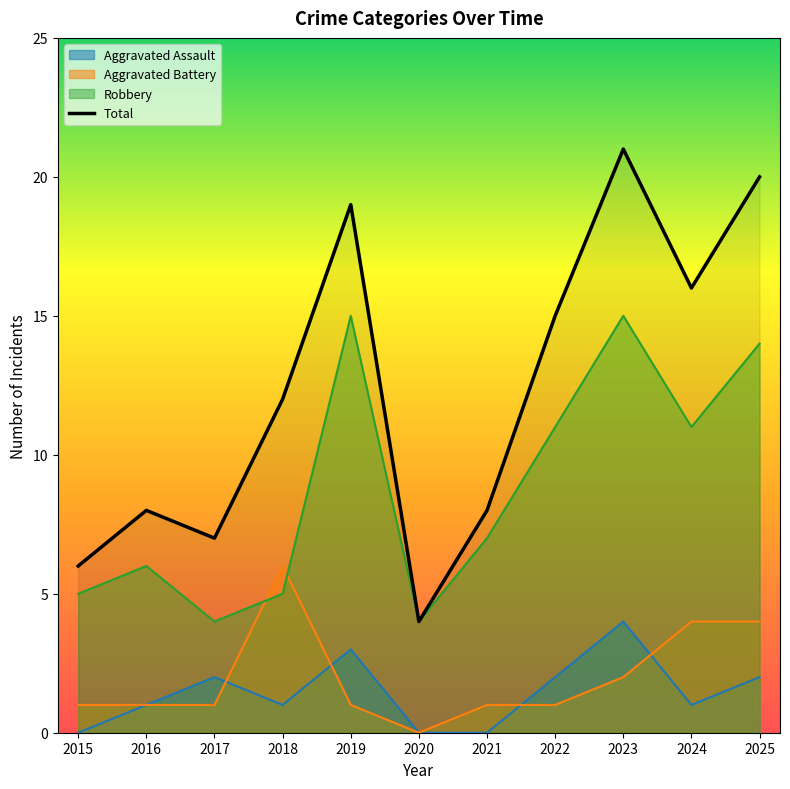

Which series has the widest spread of values?

Total